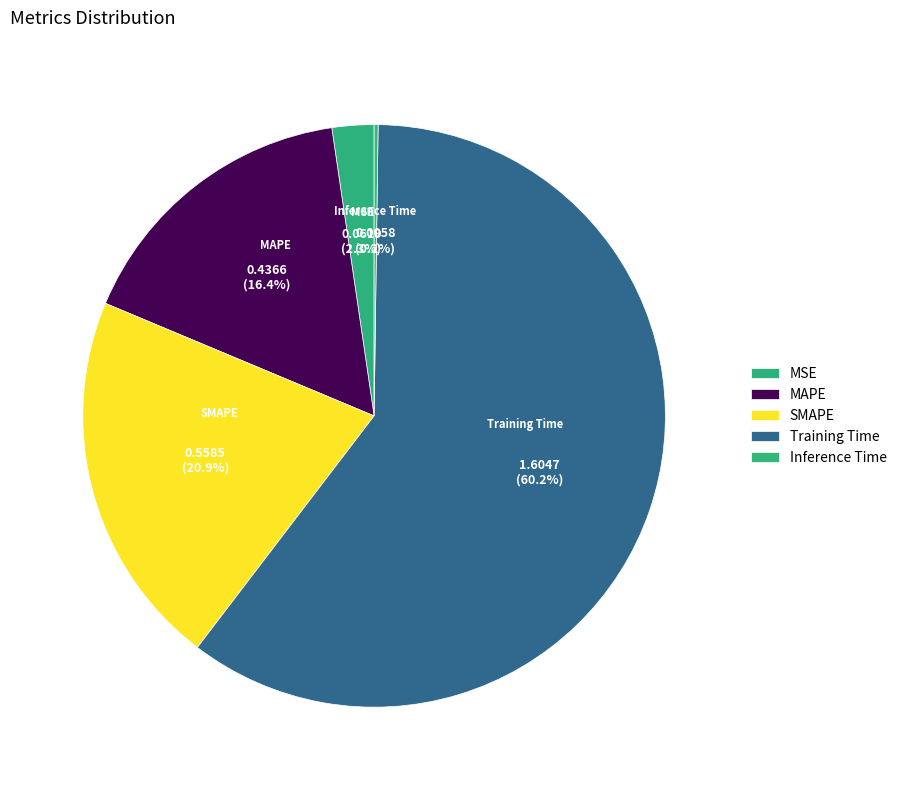

Which slice is the largest?

Training Time